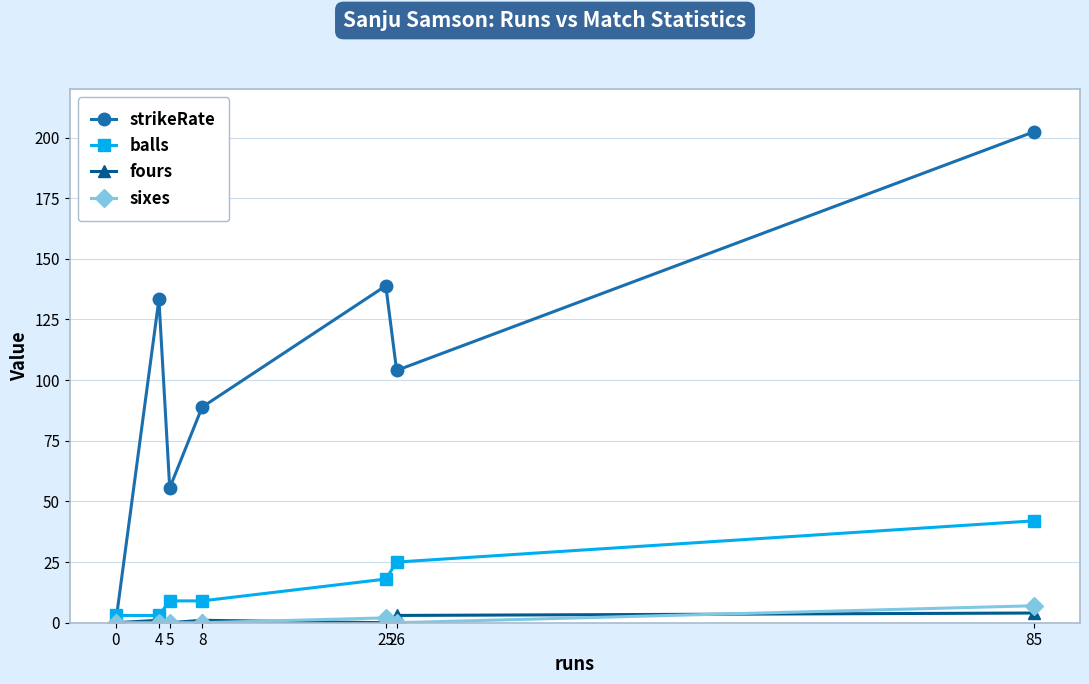

True or false: strikeRate has a value of 104.0 at 26.

True